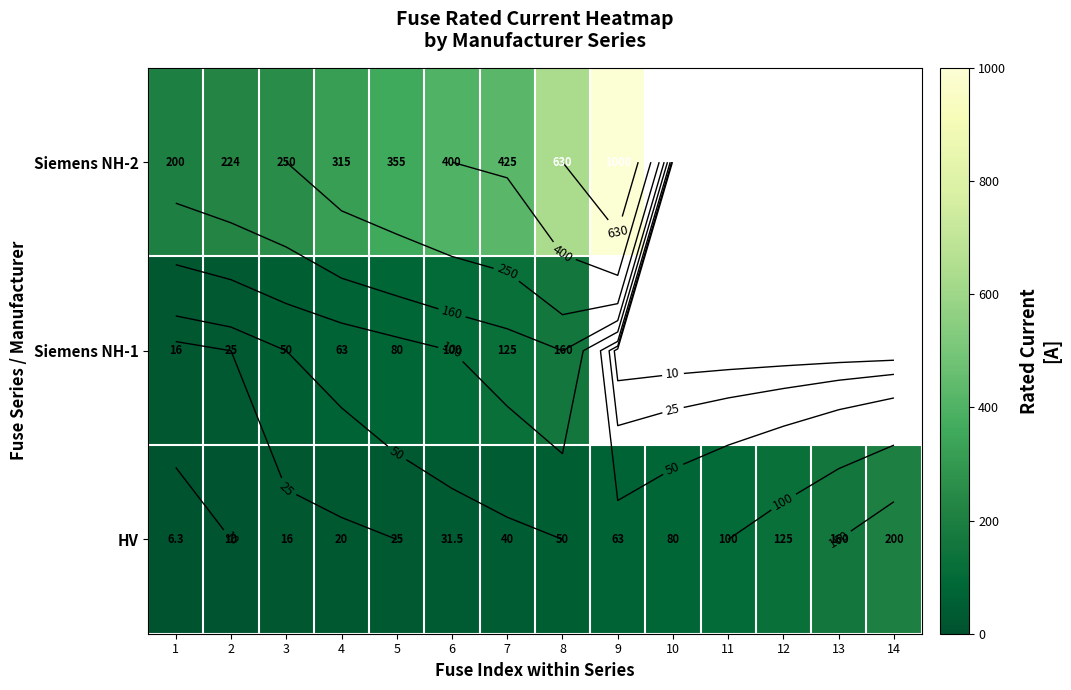

What is the sum of all HV values?

926.8